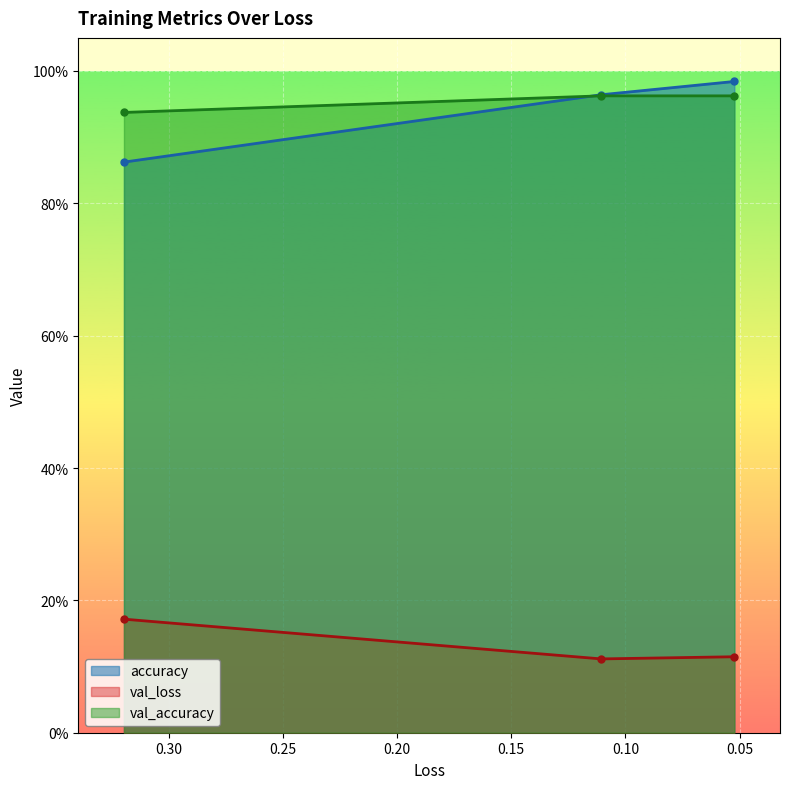

What is the label of the 1st point from the left?

0.3195858895778656